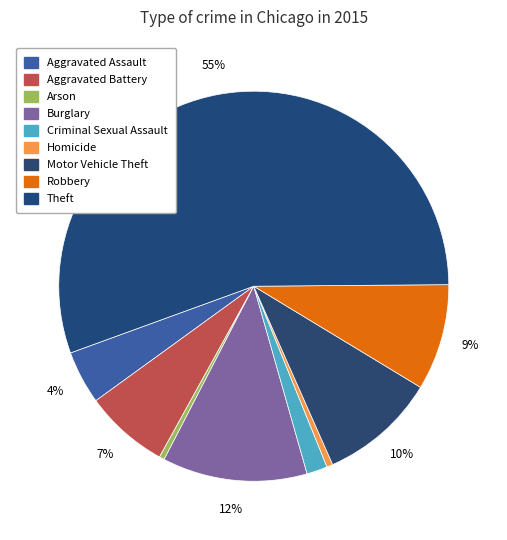

Does any single category account for the majority?

Yes